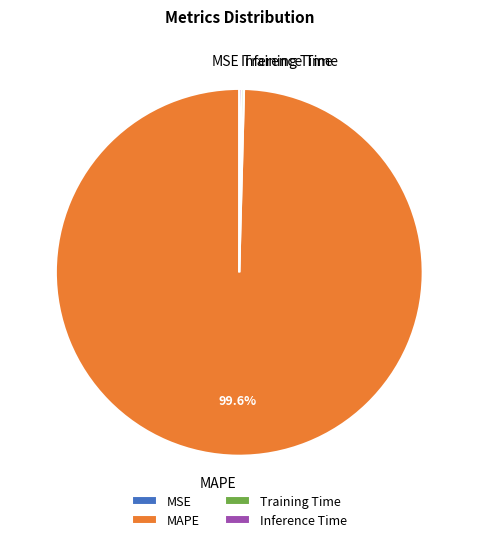

Is it true that MAPE is 92% of the pie?

False